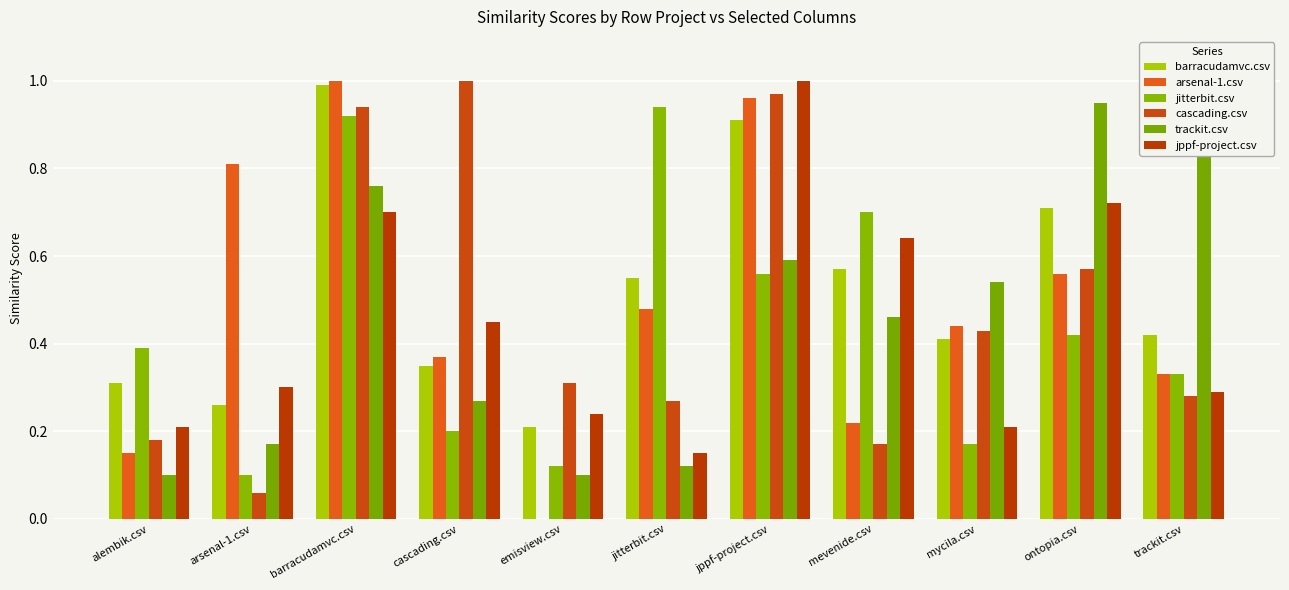

Reading left to right, extract all data points from this chart.

barracudamvc.csv: 0.3	0.3	1.0	0.3	0.2	0.6	0.9	0.6	0.4	0.7	0.4
arsenal-1.csv: 0.1	0.8	1.0	0.4	0.0	0.5	1.0	0.2	0.4	0.6	0.3
jitterbit.csv: 0.4	0.1	0.9	0.2	0.1	0.9	0.6	0.7	0.2	0.4	0.3
cascading.csv: 0.2	0.1	0.9	1.0	0.3	0.3	1.0	0.2	0.4	0.6	0.3
trackit.csv: 0.1	0.2	0.8	0.3	0.1	0.1	0.6	0.5	0.5	0.9	0.9
jppf-project.csv: 0.2	0.3	0.7	0.5	0.2	0.1	1.0	0.6	0.2	0.7	0.3